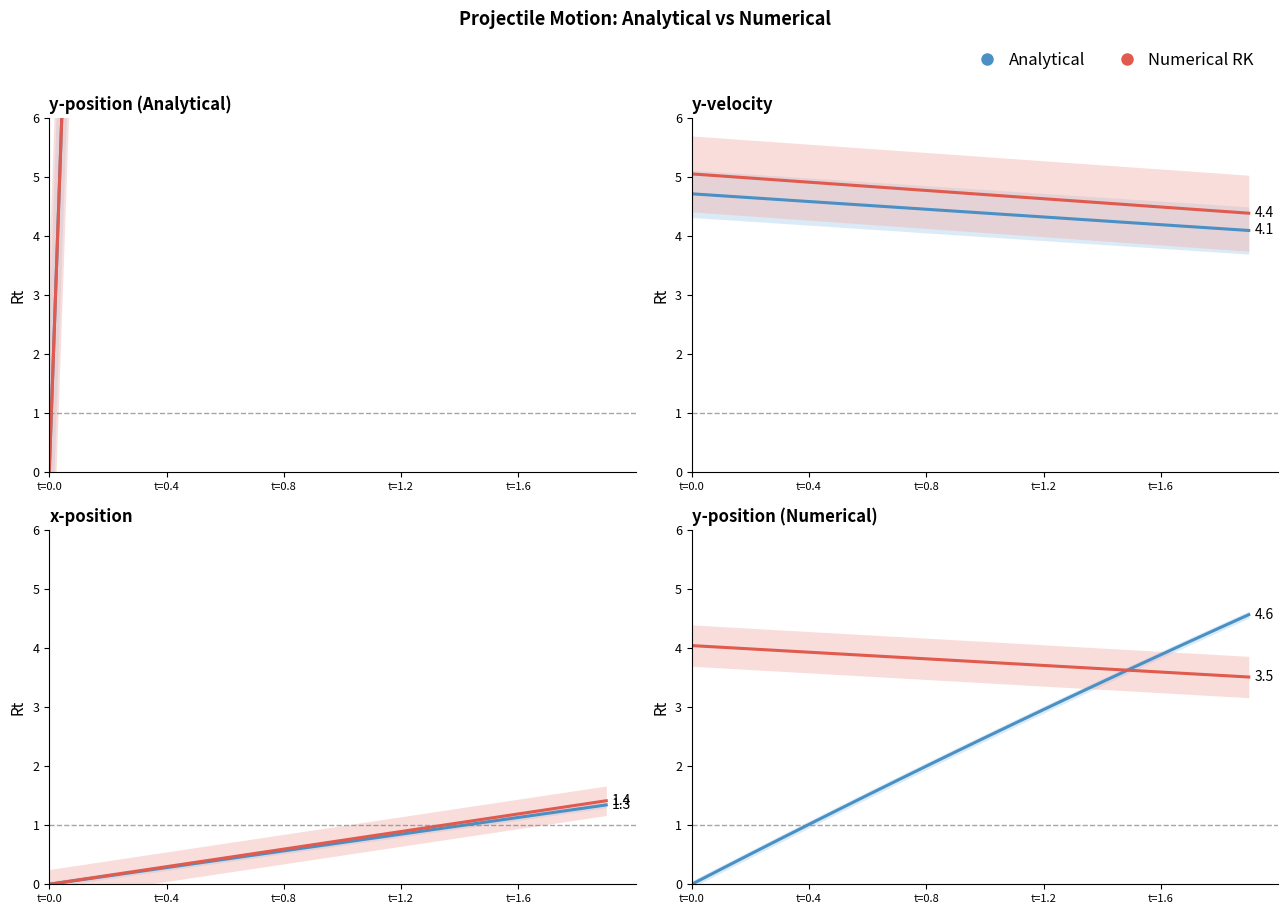

At t=1.2, list the series in order from largest to smallest.

Numerical (y2), Analytical (y1)